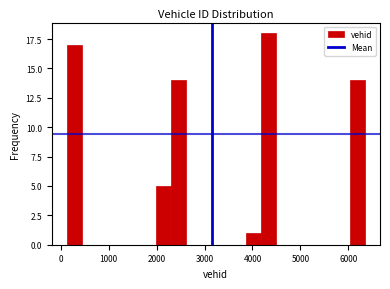

Around what value on the x-axis is the tallest bar? Give the approximate position of its centre, as read against the axis.

4300